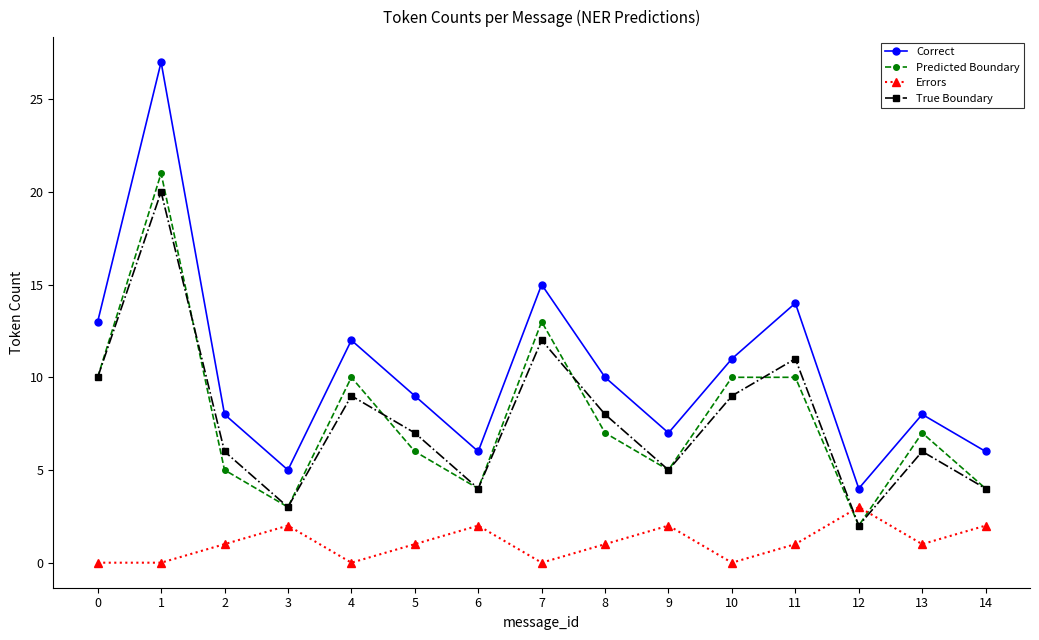

Which category has the lowest value in the Predicted Boundary series?

12